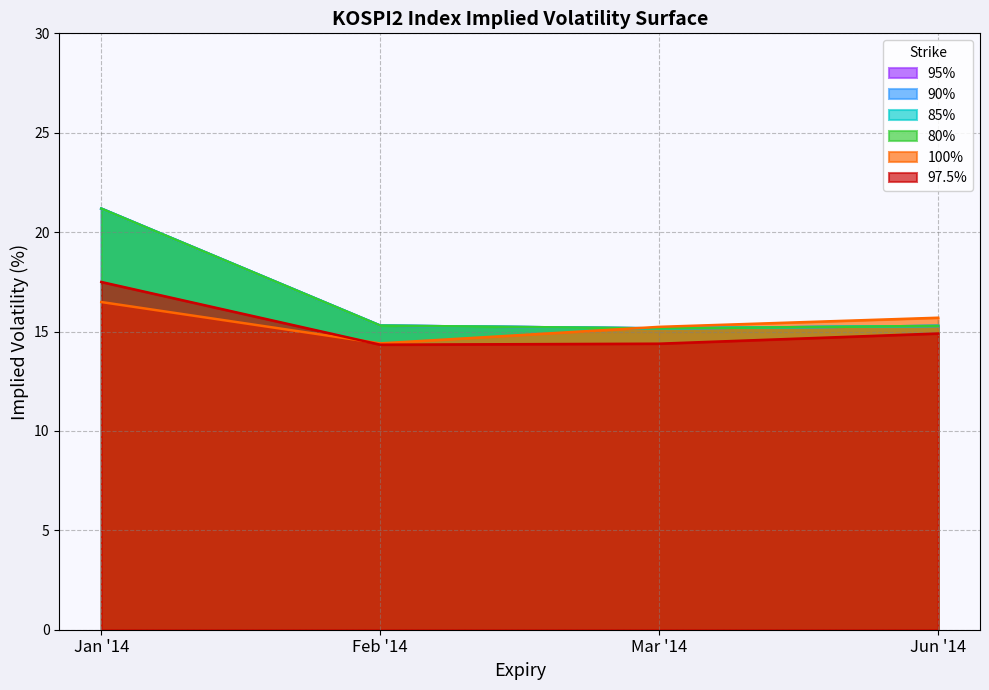

What is the difference between the highest and lowest values at Jun '14?

0.8